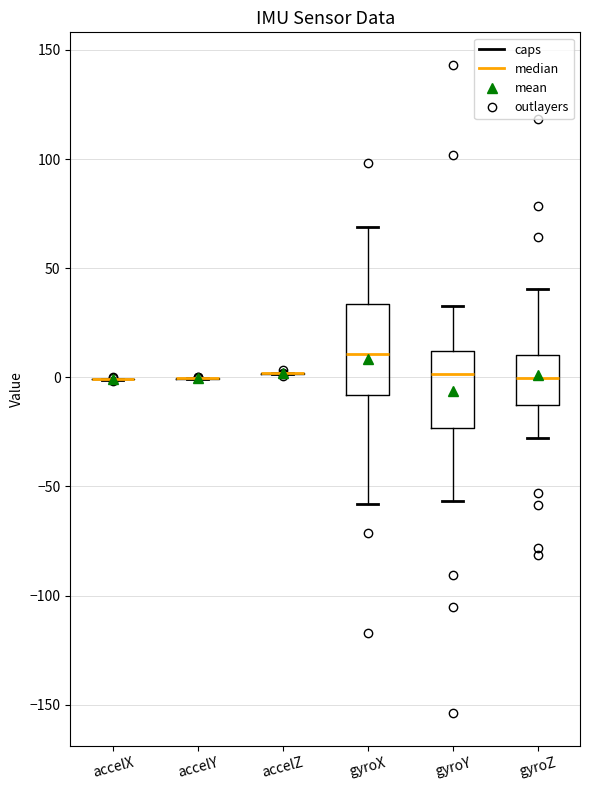

Comparing the boxes themselves (not the whiskers), which one is the tallest?

gyroX